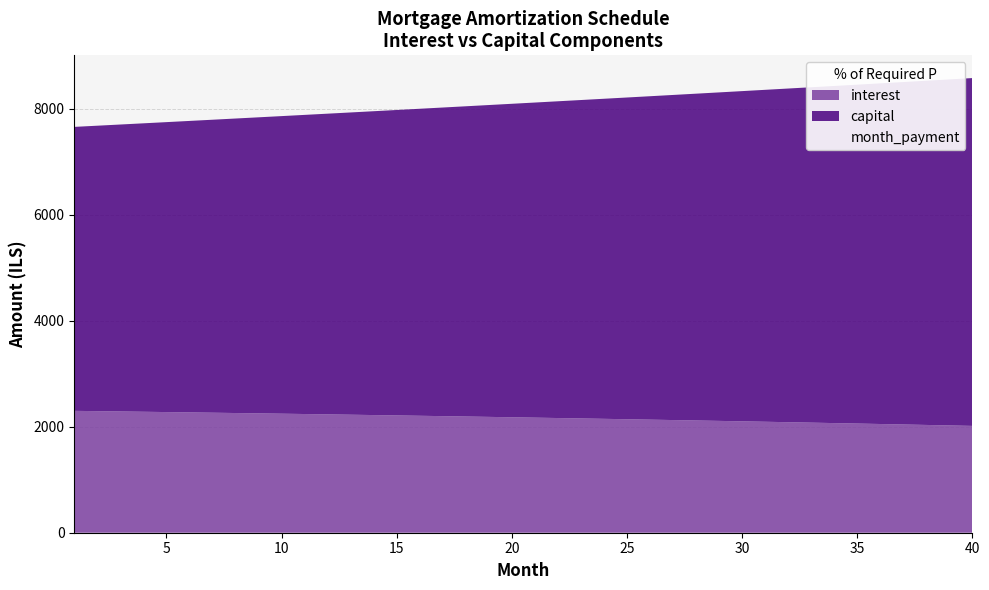

What is the value of the month_payment point at the 19th from the left?

8065.7